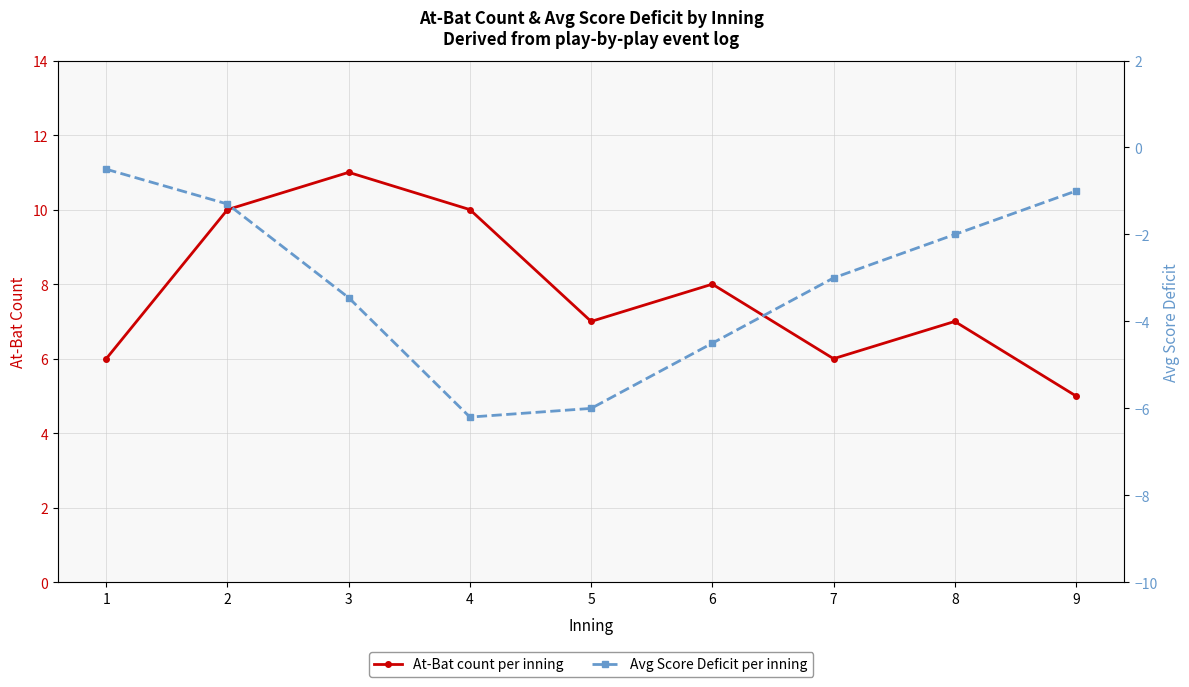

Reading right to left, extract all data points from this chart.

At-Bat count per inning: 9=5.0	8=7.0	7=6.0	6=8.0	5=7.0	4=10.0	3=11.0	2=10.0	1=6.0
Avg Score Deficit per inning: 9=-1.0	8=-2.0	7=-3.0	6=-4.5	5=-6.0	4=-6.2	3=-3.5	2=-1.3	1=-0.5